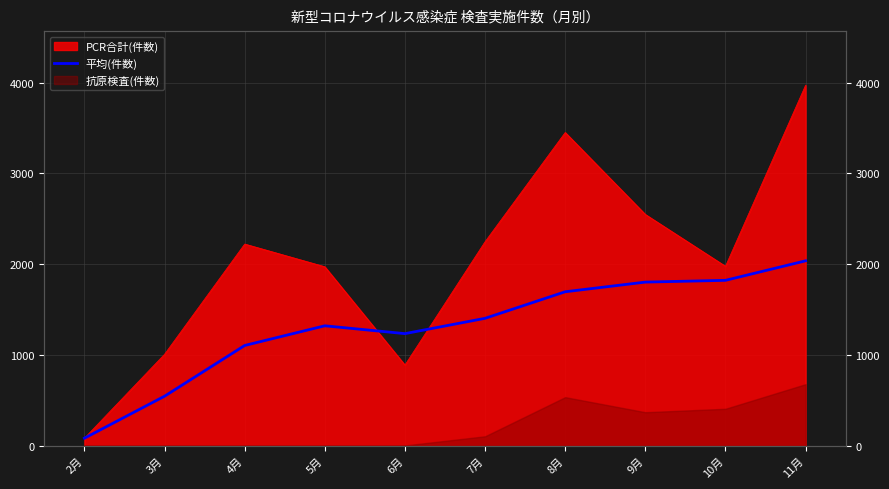

Which label corresponds to the largest value in the chart?

11月